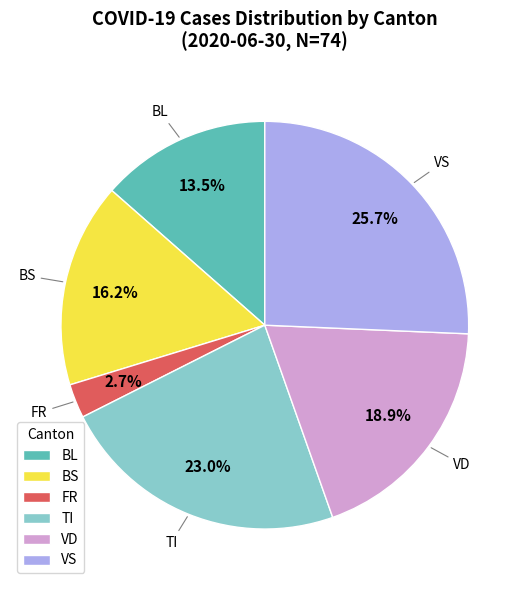

To the nearest percent, what is the difference between the largest and smallest slice percentages?

23%